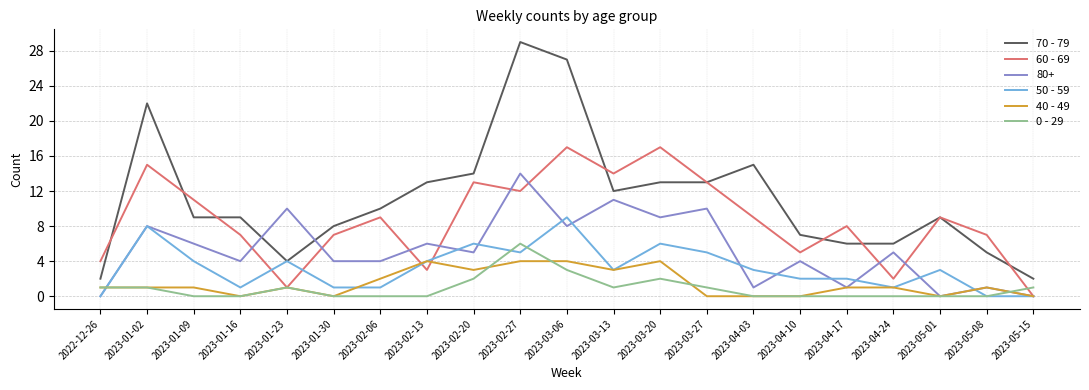

What position from the left is 2023-03-27?

14